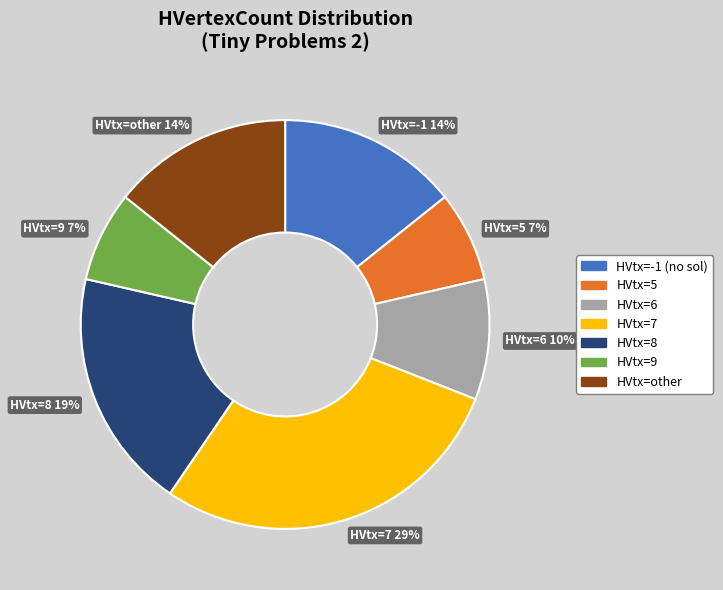

Do HVtx=5 7% and HVtx=6 10% together represent more than half of the pie?

No